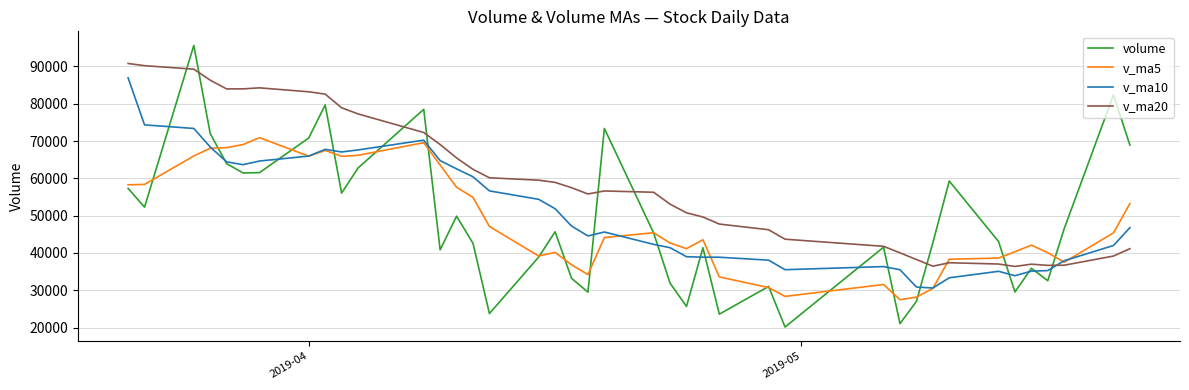

What is the maximum value shown in the chart?

95636.4